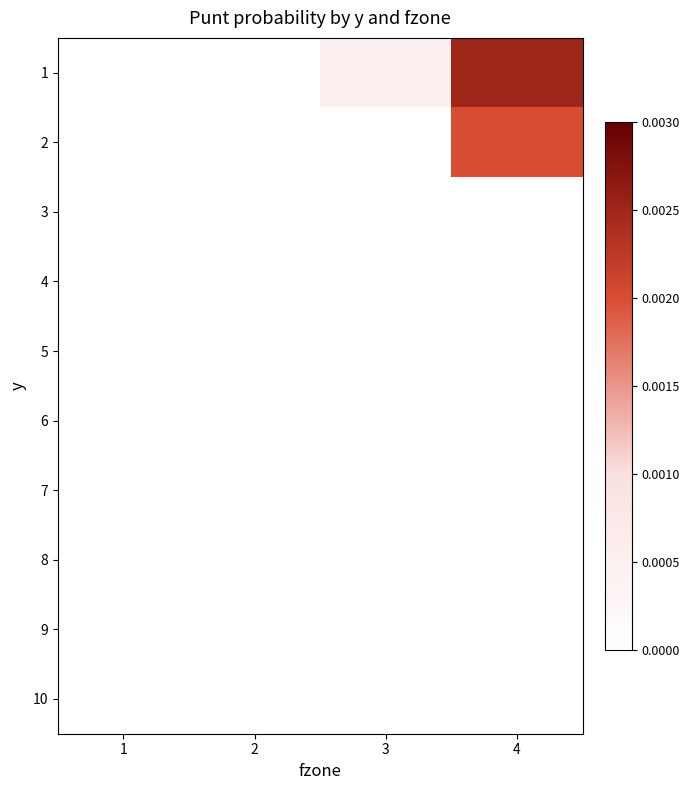

Rank the series at 4 from highest to lowest value.

1, 2, 3, 4, 5, 6, 7, 8, 9, 10